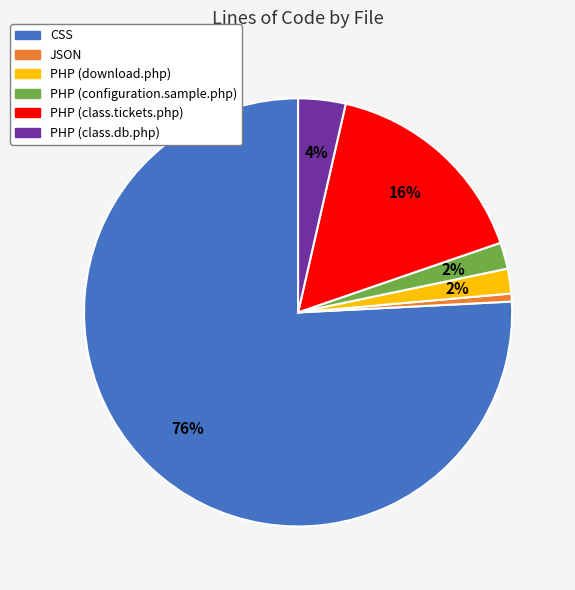

Count the number of slices in the pie.

6